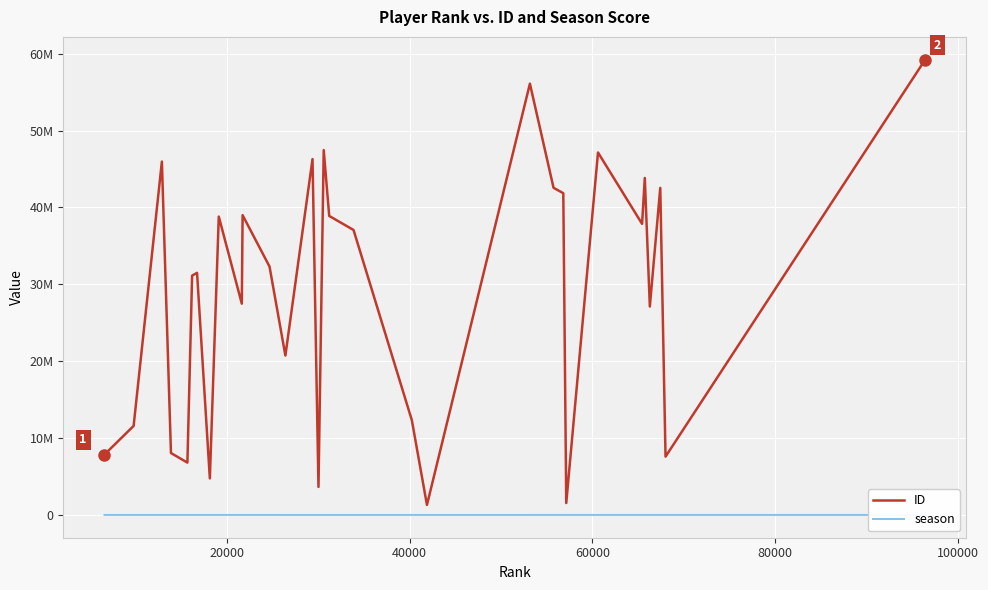

Count the number of data series in this chart.

2